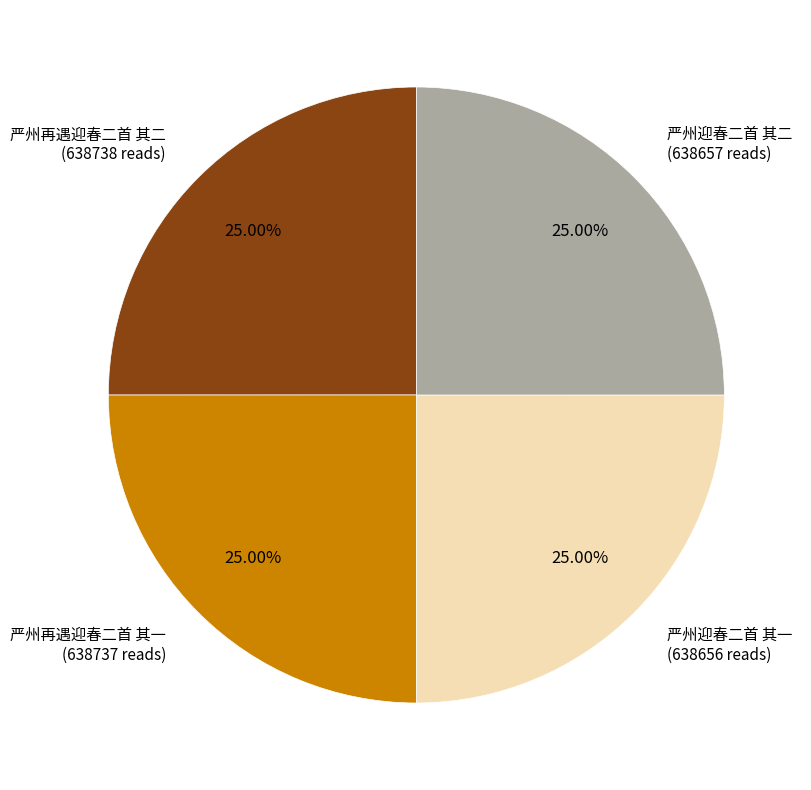

Approximately how many times larger is the value at 严州迎春二首 其一 (638656 reads) compared to 严州再遇迎春二首 其二 (638738 reads)?

1.0